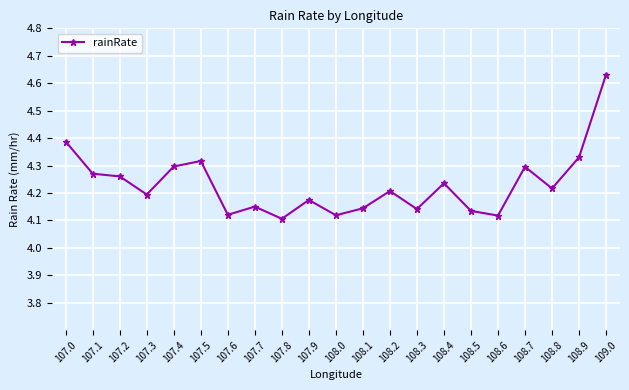

What is the label of the 8th point from the right?

108.3